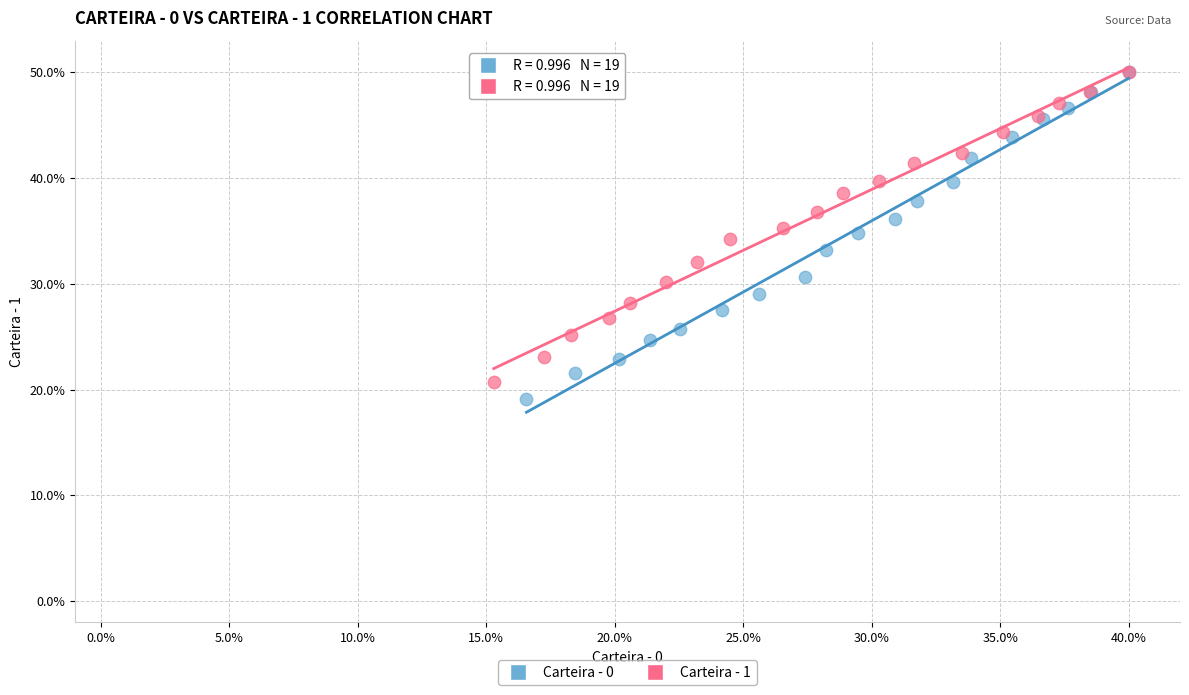

What are all the series names shown in the legend?

Carteira - 0, Carteira - 1